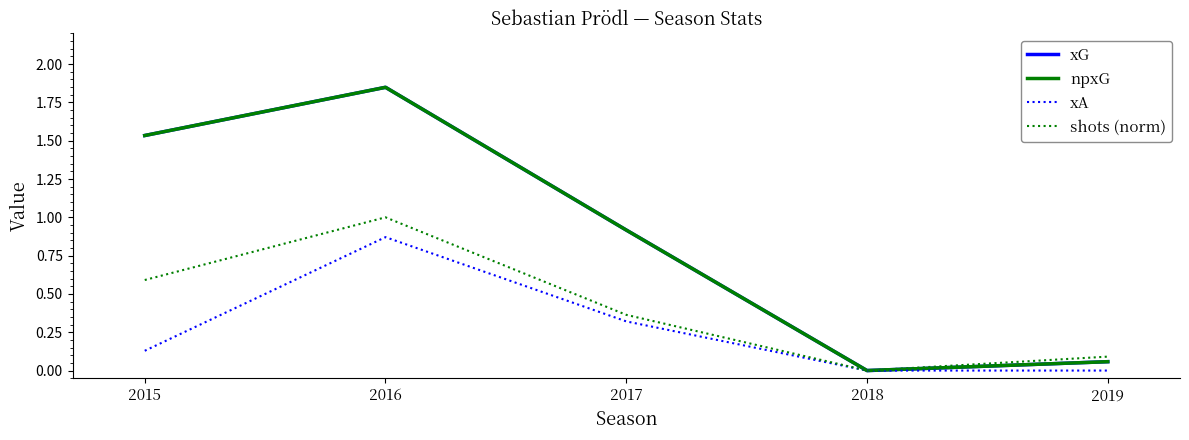

Does the chart display data point markers on the line(s)?

No